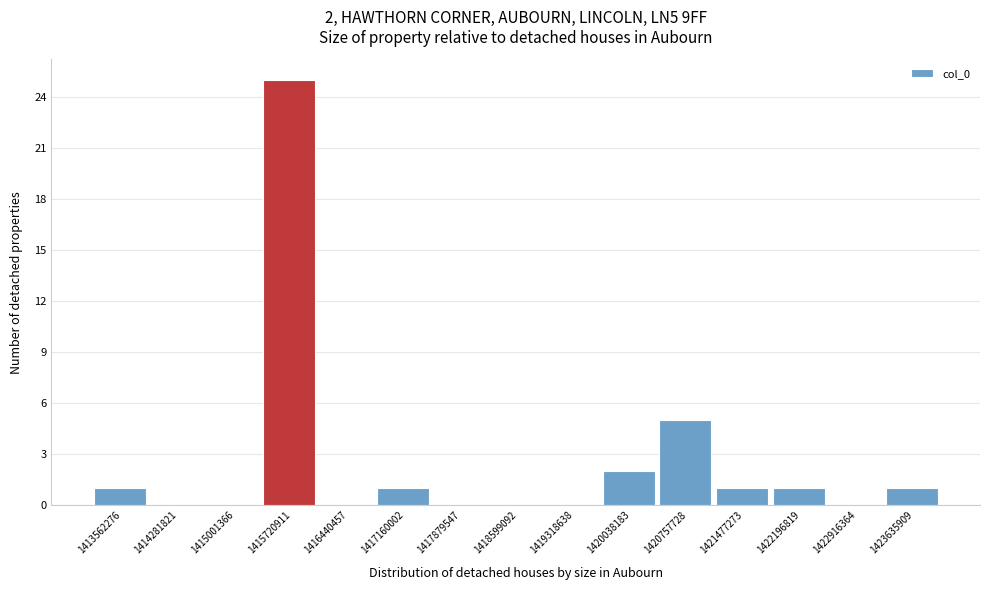

What is the change in value from 1419318638 to 1423635909?

+1